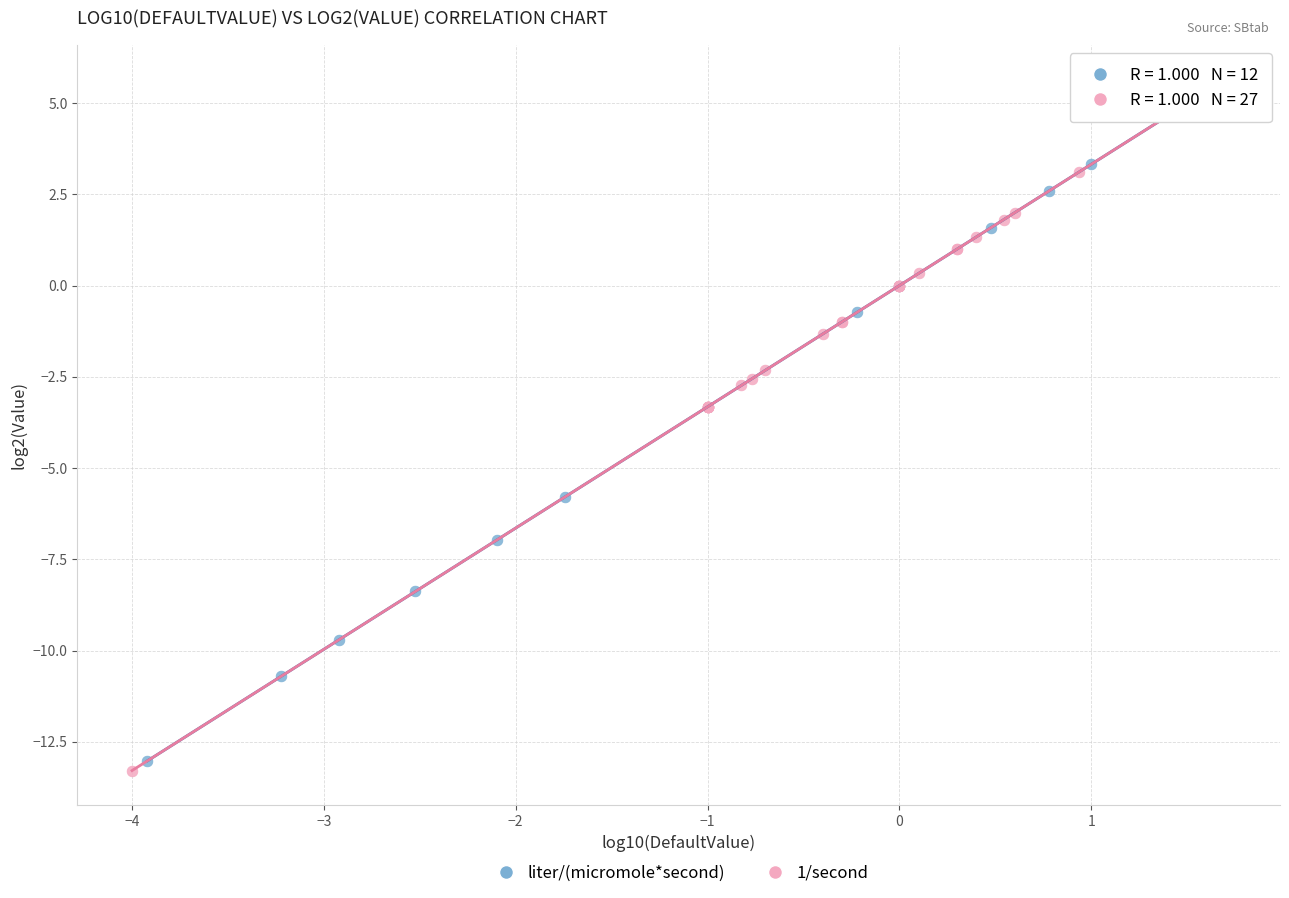

Which series has the largest Y range (max minus min)?

1/second